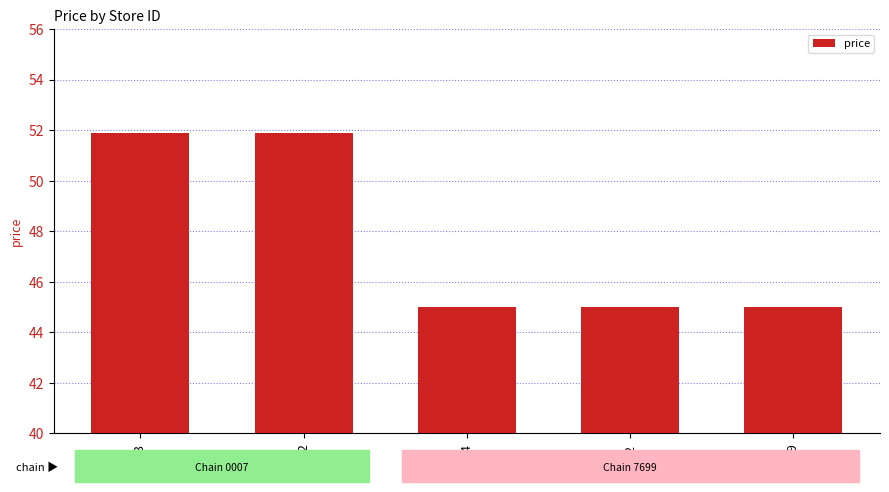

What value does the data have at 102?

45.0